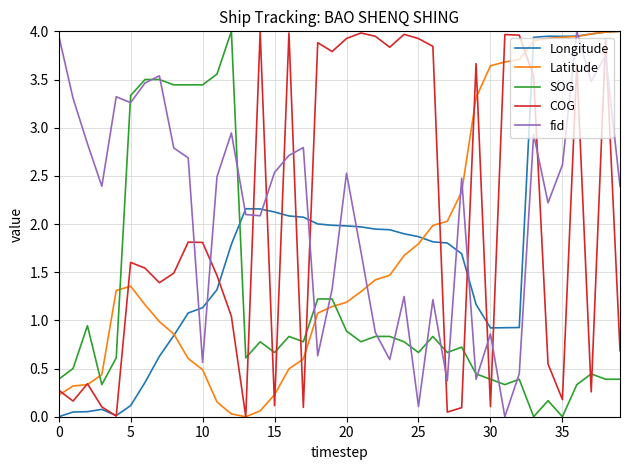

After their last crossing, which series has the higher values: Longitude or fid?

Longitude